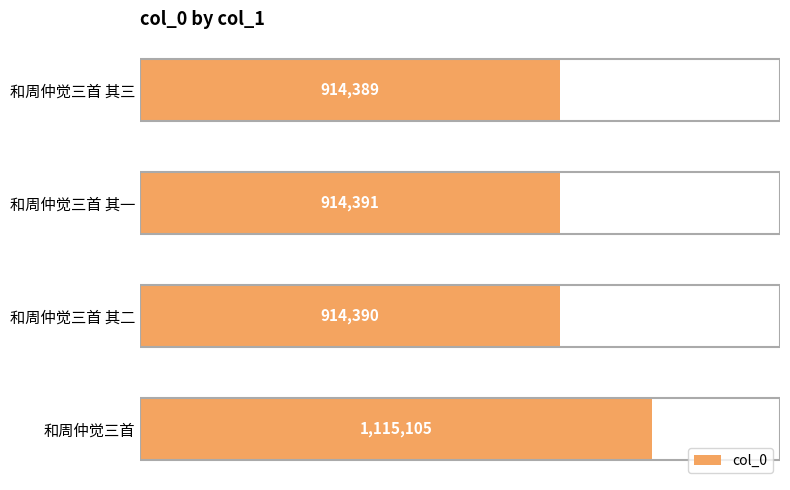

Does the chart contain any negative values?

No